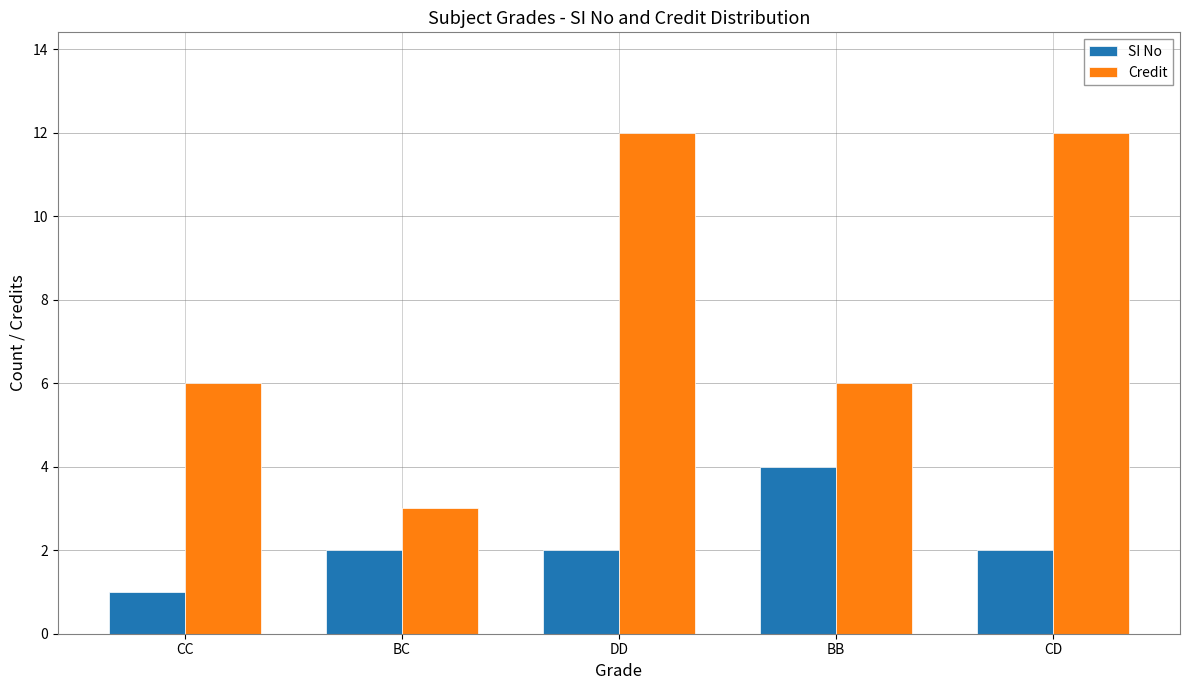

At how many categories does at least one series exceed 9?

2